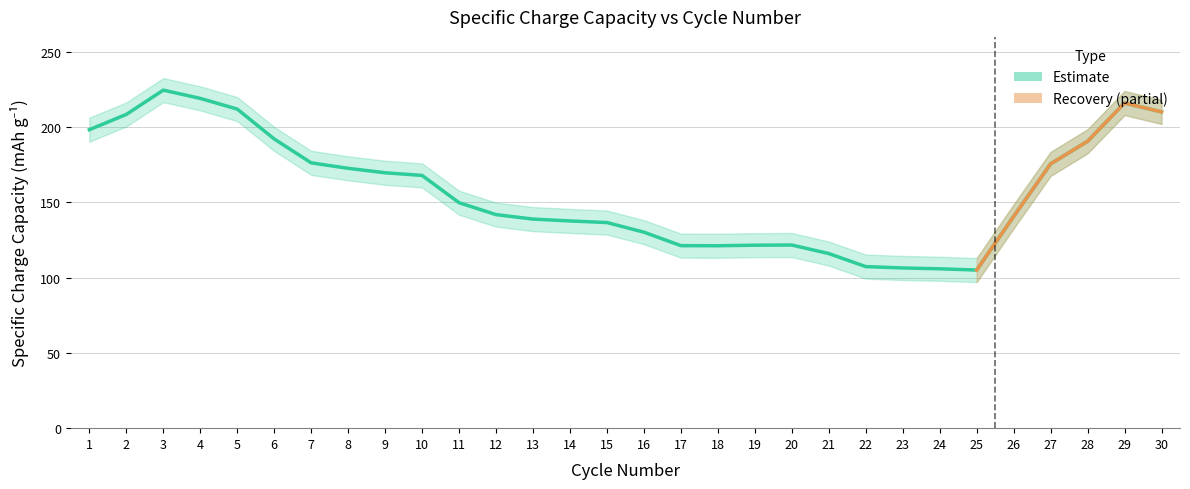

How many data points does each series have?

30